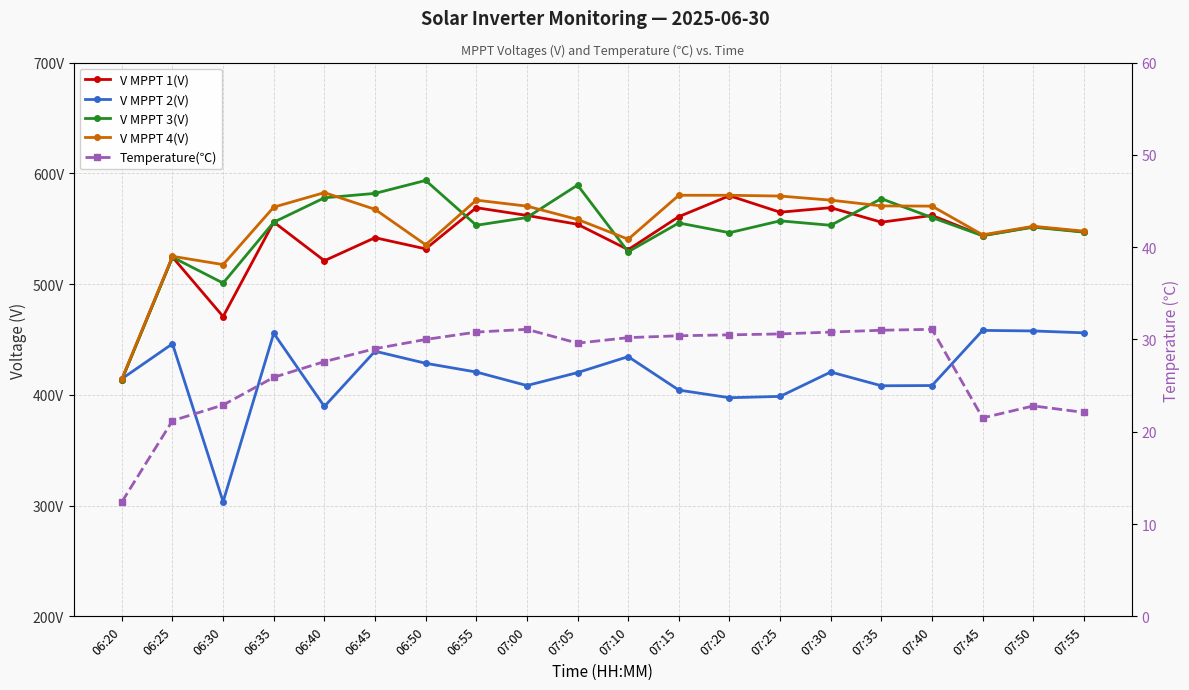

The value of V MPPT 3(V) at 06:45 is 303.1. True or false?

False